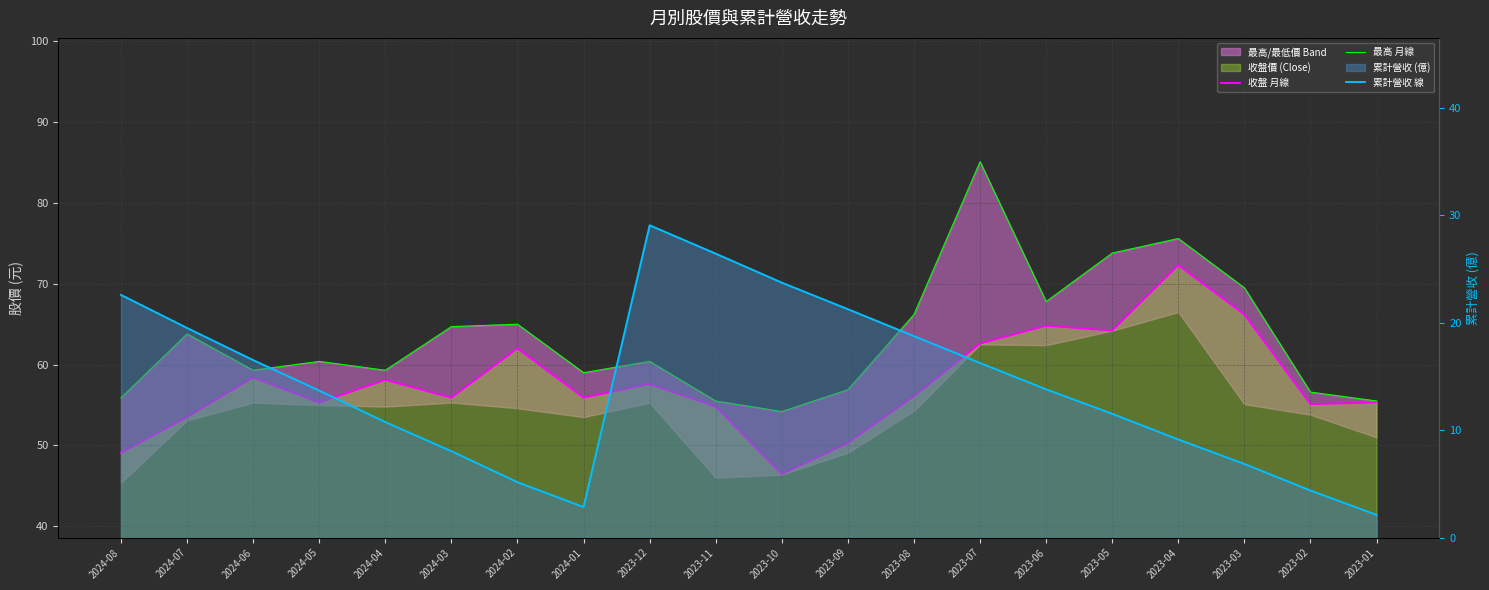

What is the sum of the 最高 月線 values at 2024-01 and 2023-05?

132.8